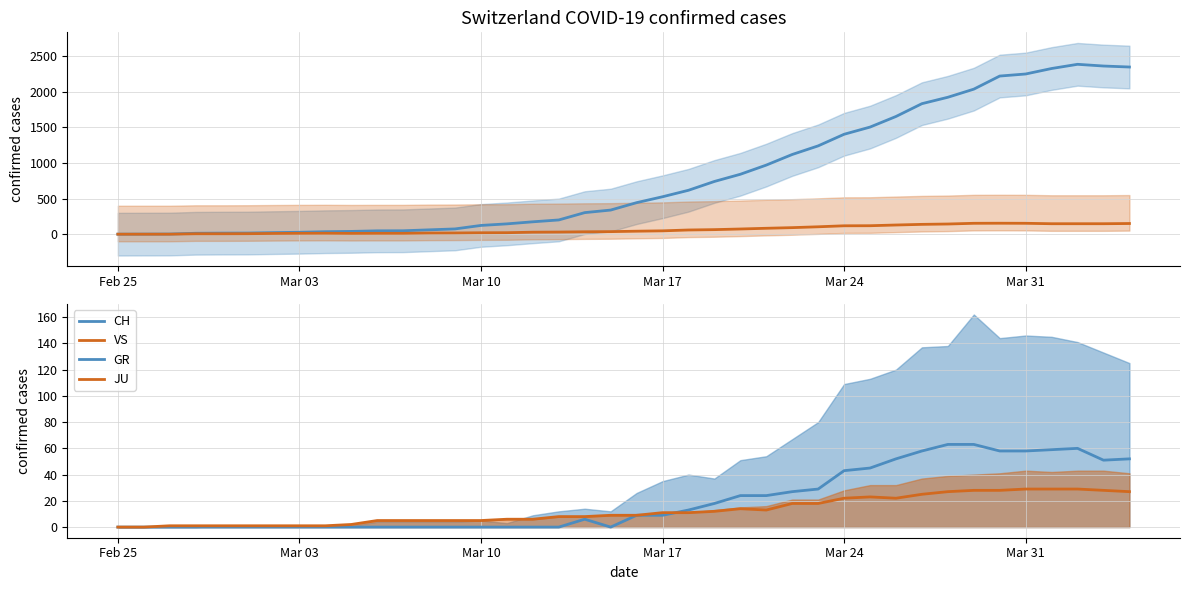

Which series has the largest range (max minus min)?

CH